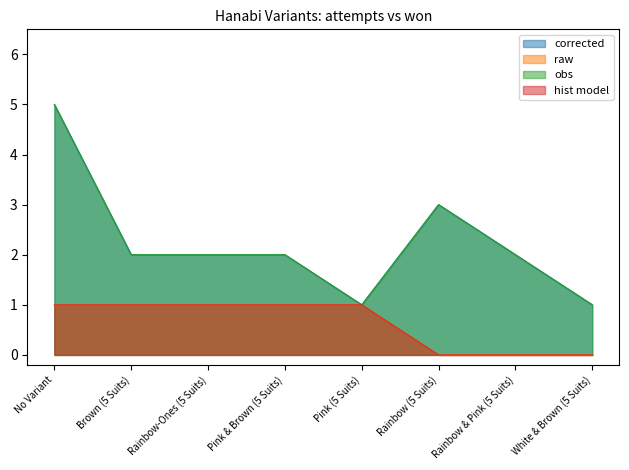

Does the chart have visible grid lines?

No